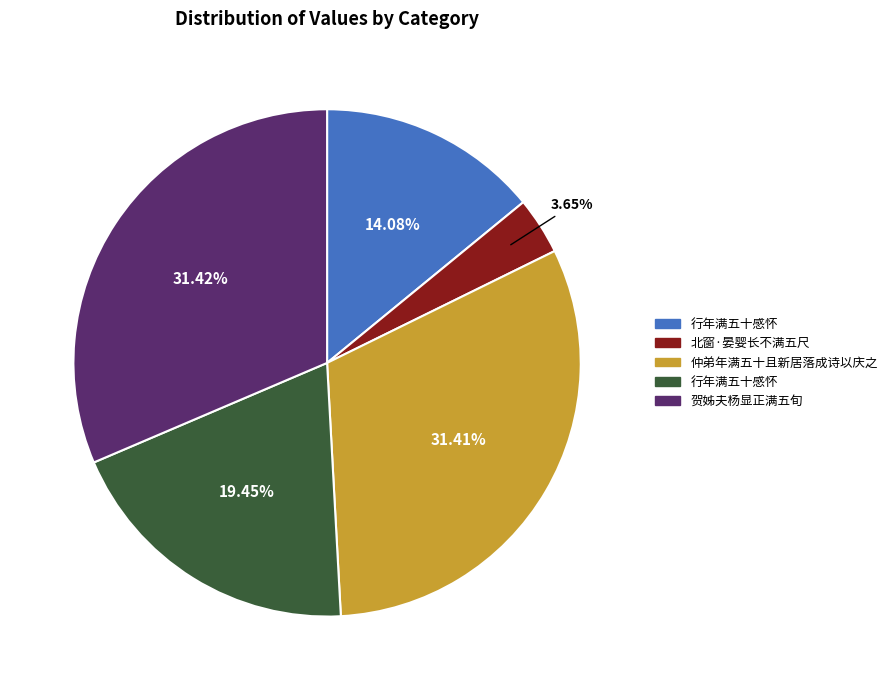

Count the number of slices in the pie.

5